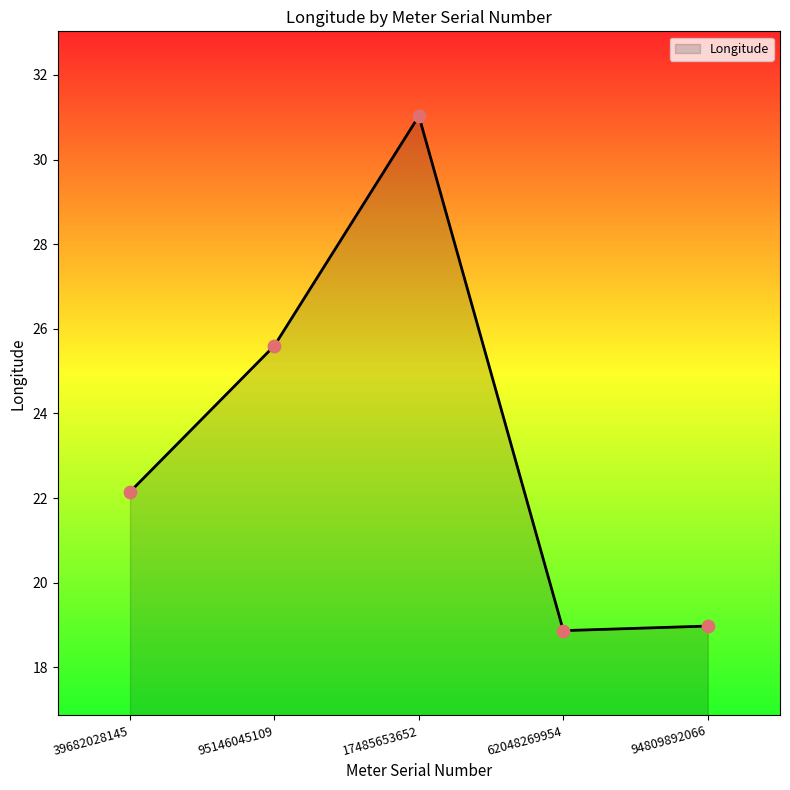

Between 39682028145 and 94809892066, which is larger?

39682028145